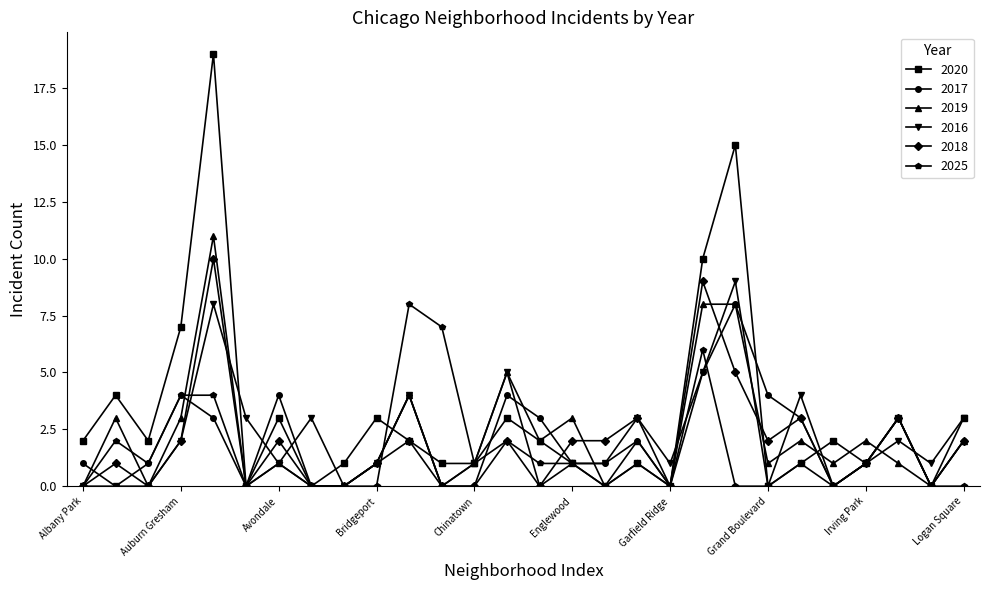

Which series has the widest spread of values?

2020